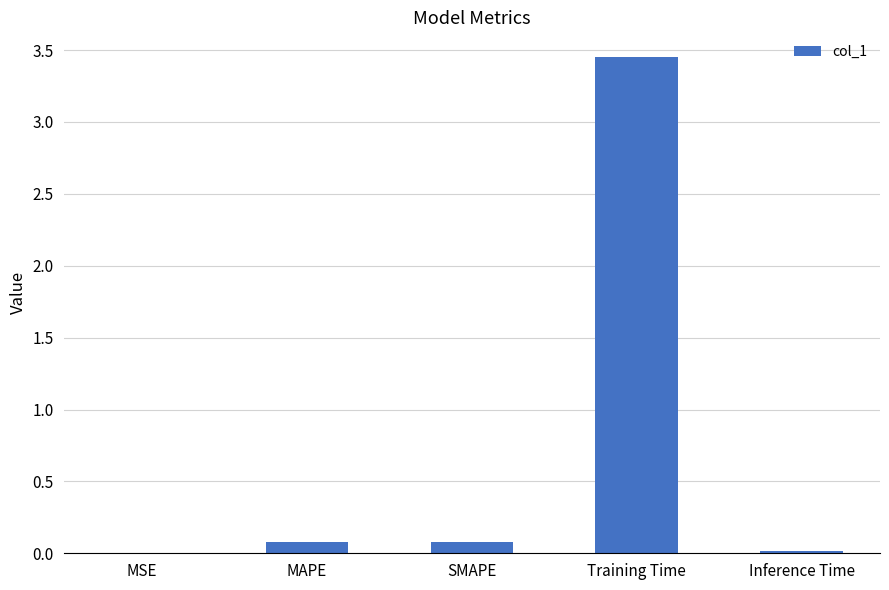

What is the sum of all values?

3.6